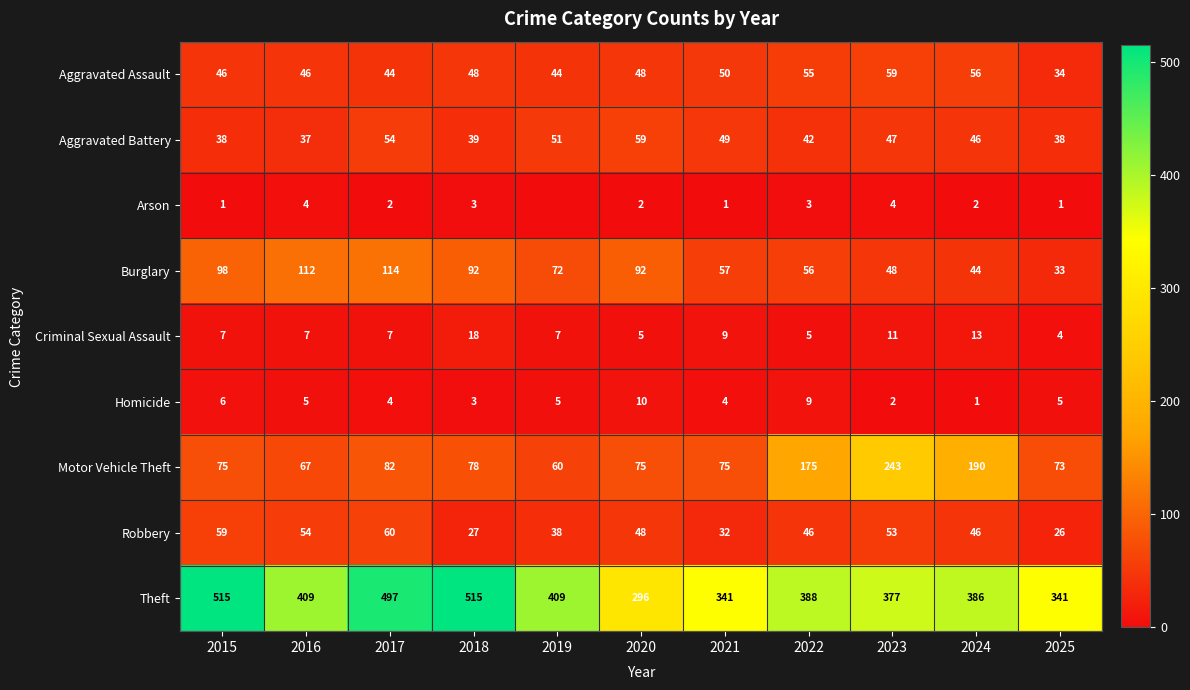

Is it true that Criminal Sexual Assault equals 7 at 2016?

True